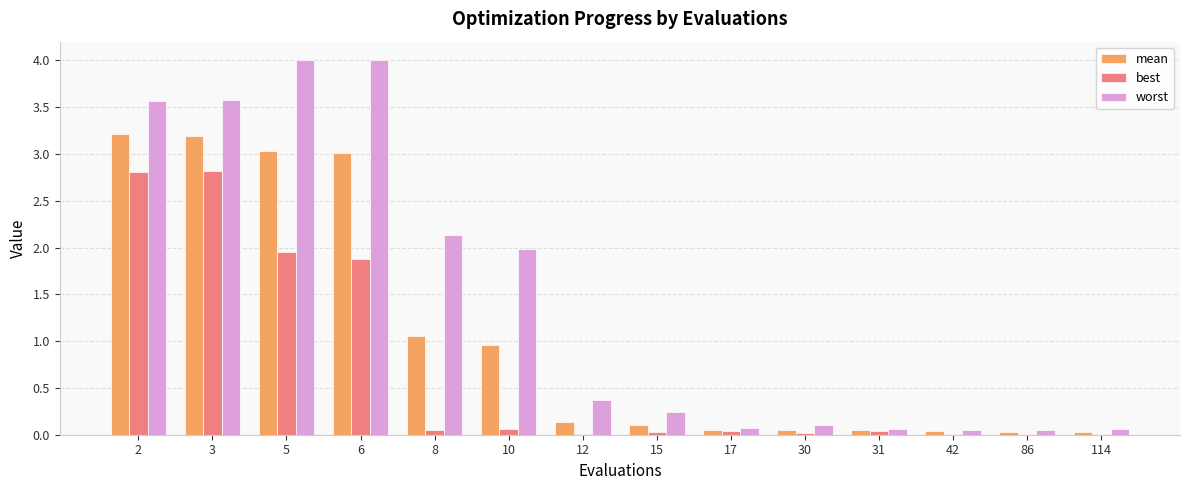

The worst series shows 0.1 at 31. True or false?

True